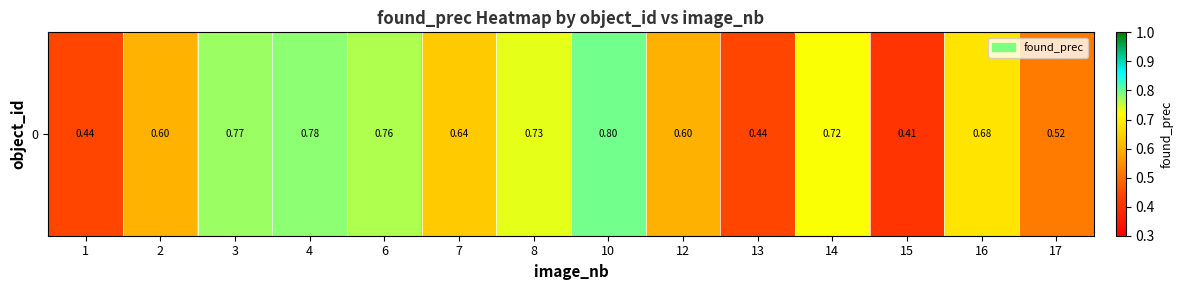

Rank the categories by value from highest to lowest.

10, 4, 3, 6, 8, 14, 16, 7, 2, 12, 17, 13, 1, 15